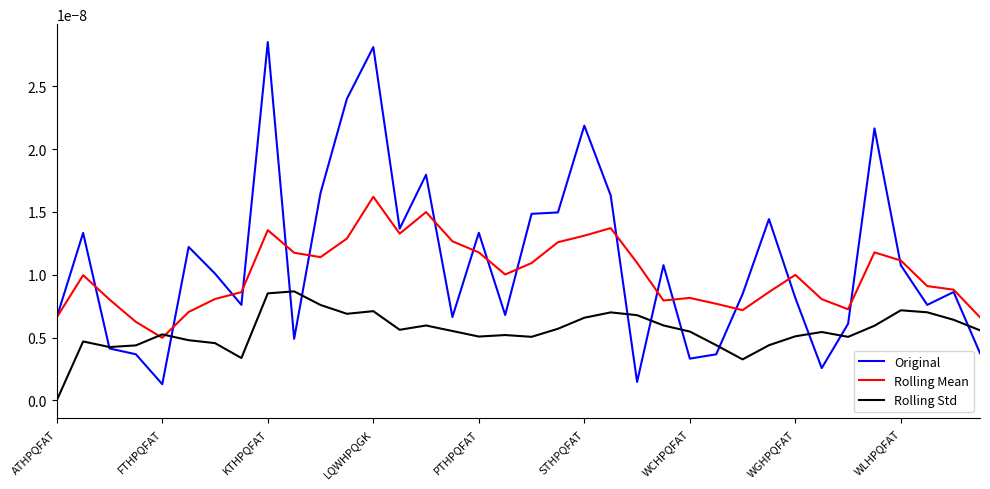

List the series in order of their overall mean, highest first.

Original, Rolling Mean, Rolling Std